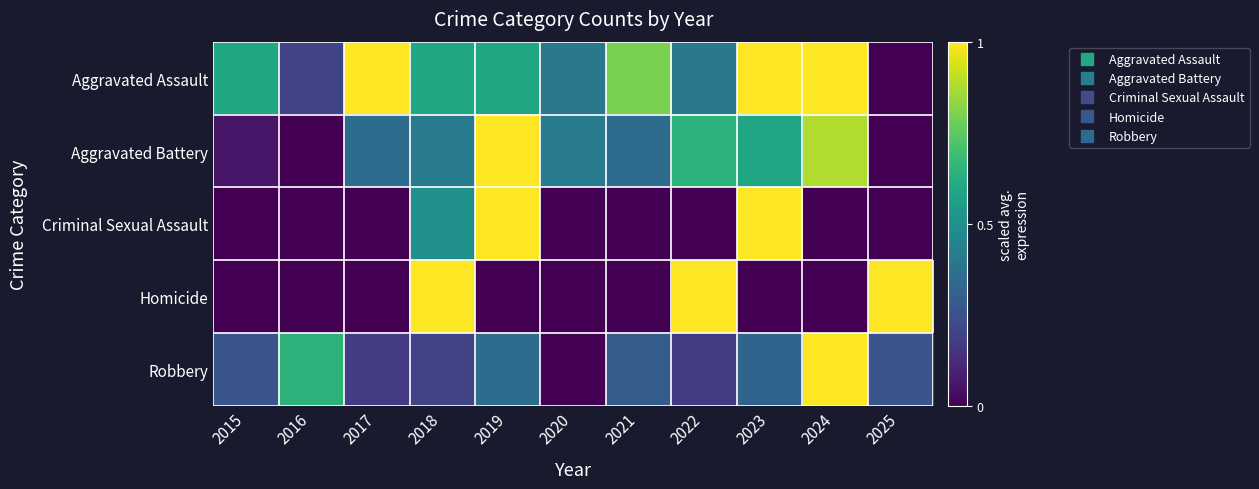

Which category has the lowest value across all series?

2025